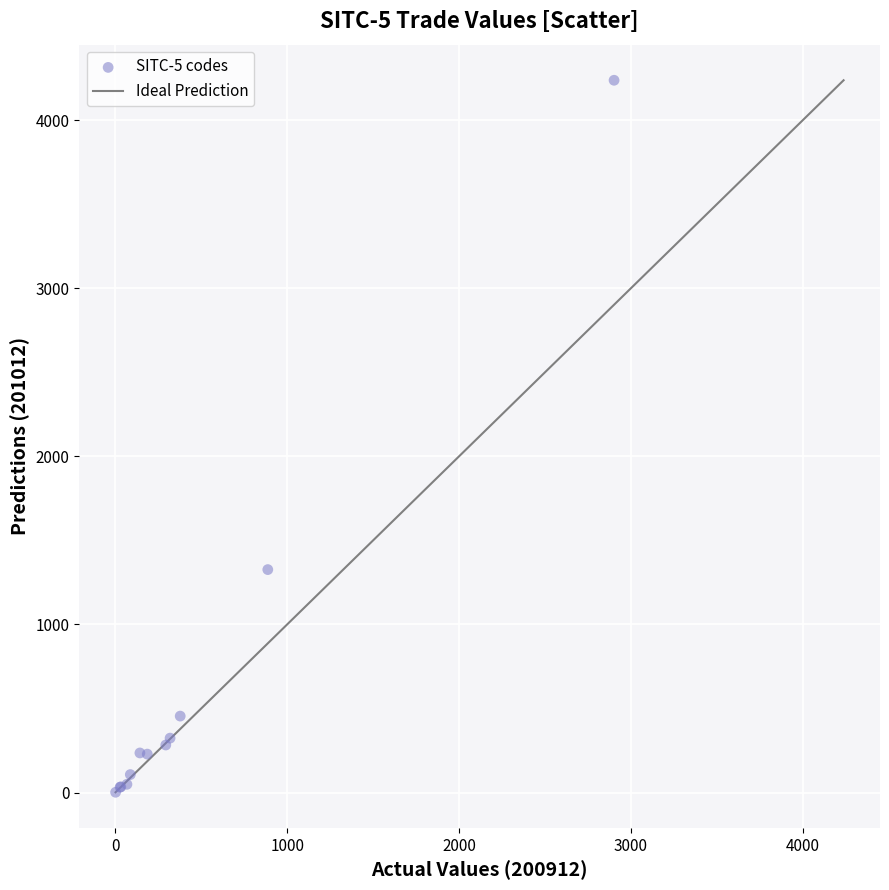

What Y value in the scatter plot is closest to 2119?

1326.0